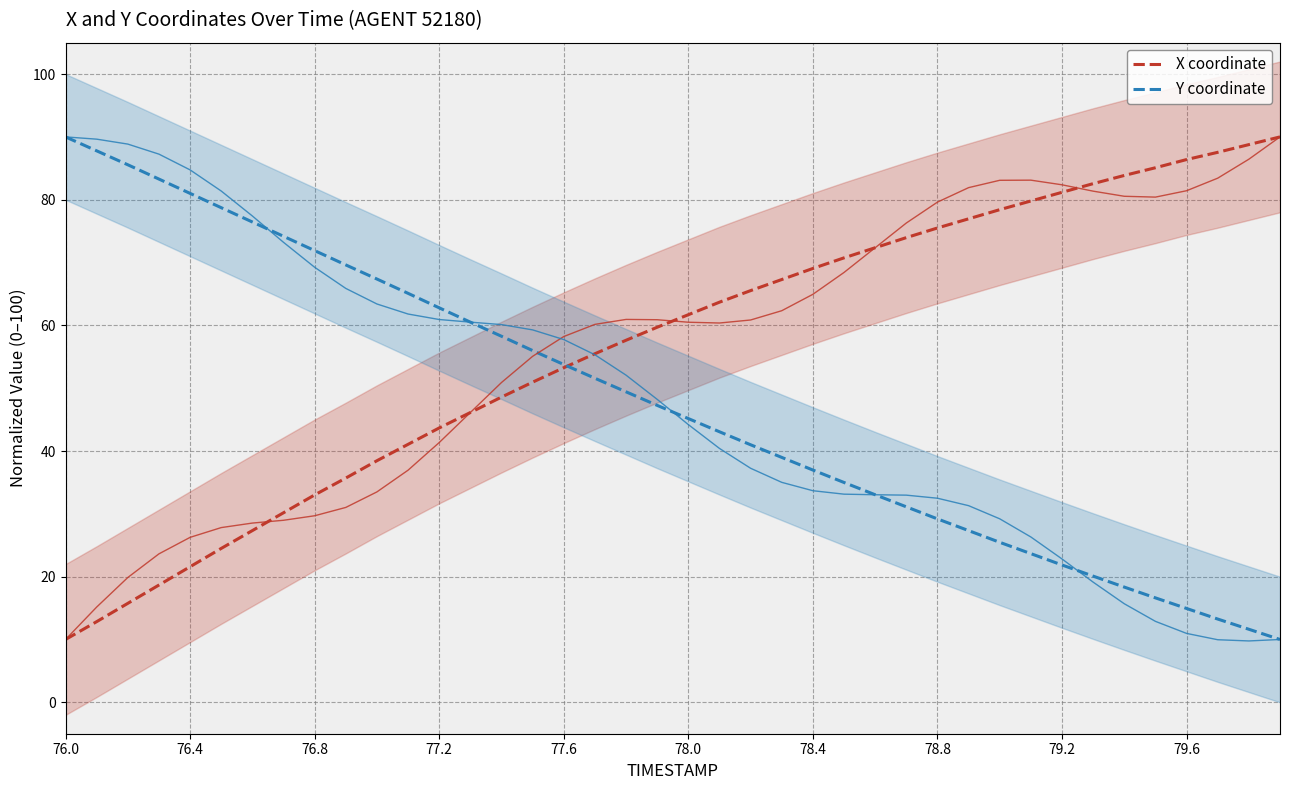

What is the difference between the maximum and minimum values in the Y coordinate series?

80.0